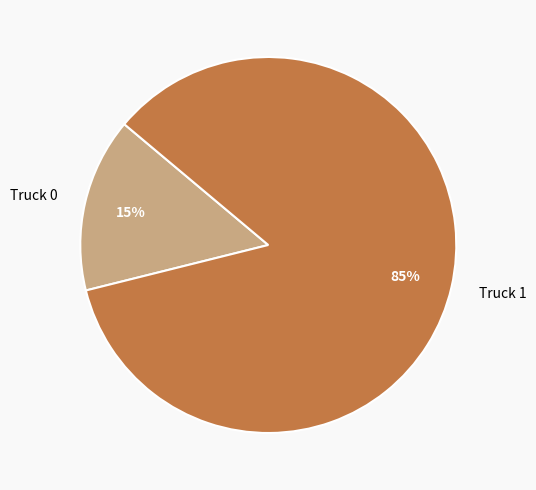

Which slice is the largest?

Truck 1